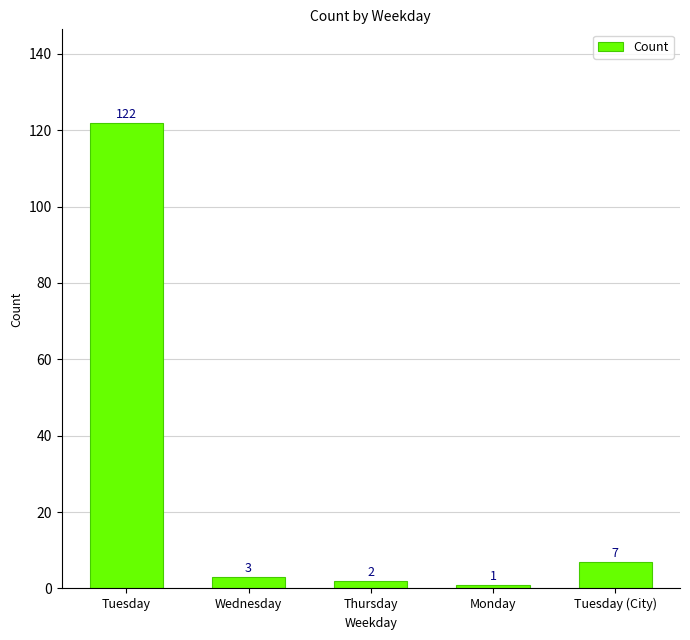

The chart shows a value of 122 at Tuesday. True or false?

True